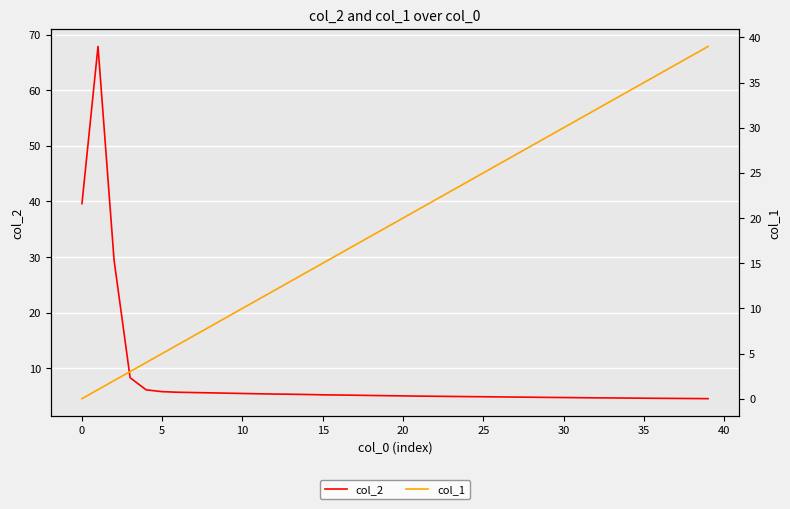

Which series ends up on top after the final intersection of col_1 and col_2?

col_1